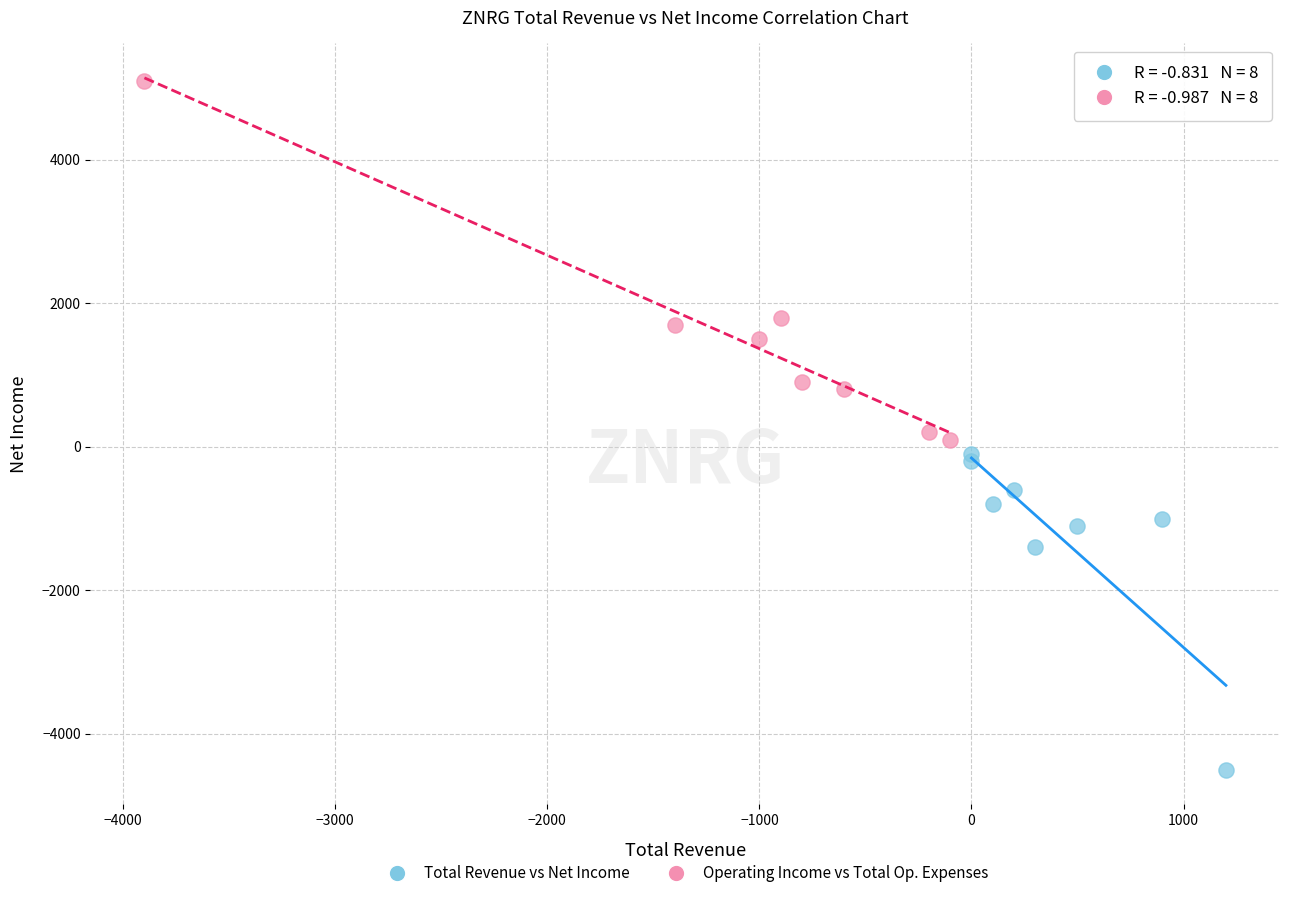

Which series contains the lowest Y value?

Total Revenue vs Net Income